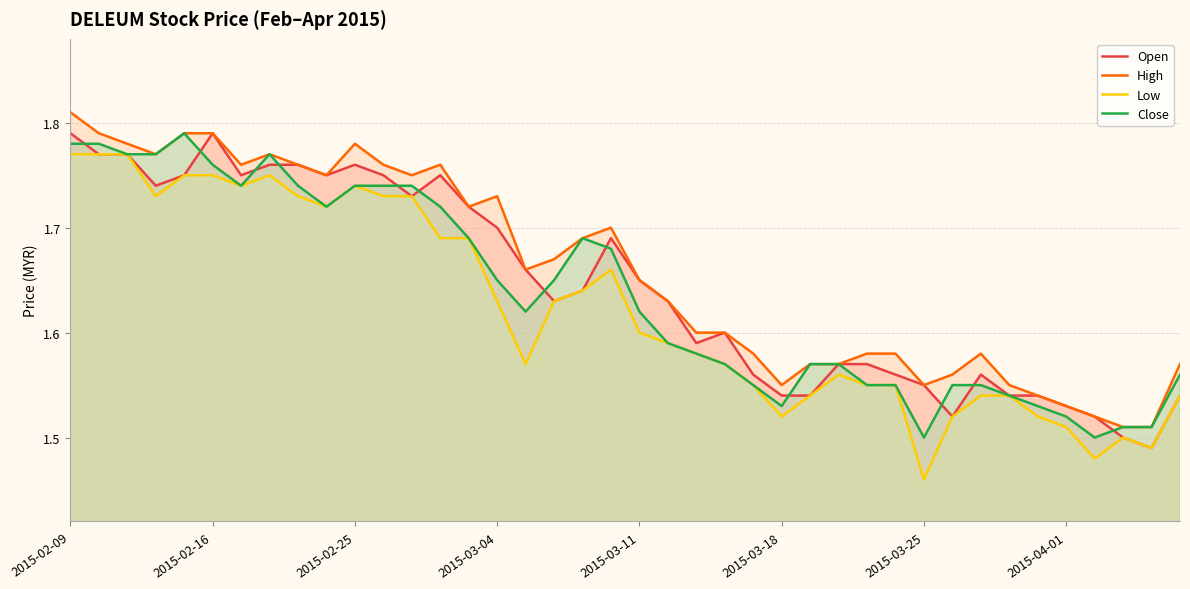

Which category has the highest value across all series?

2015-02-09